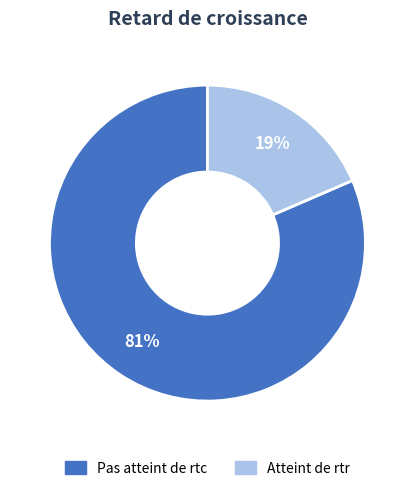

Which category has the smallest portion of the pie?

Atteint de rtr